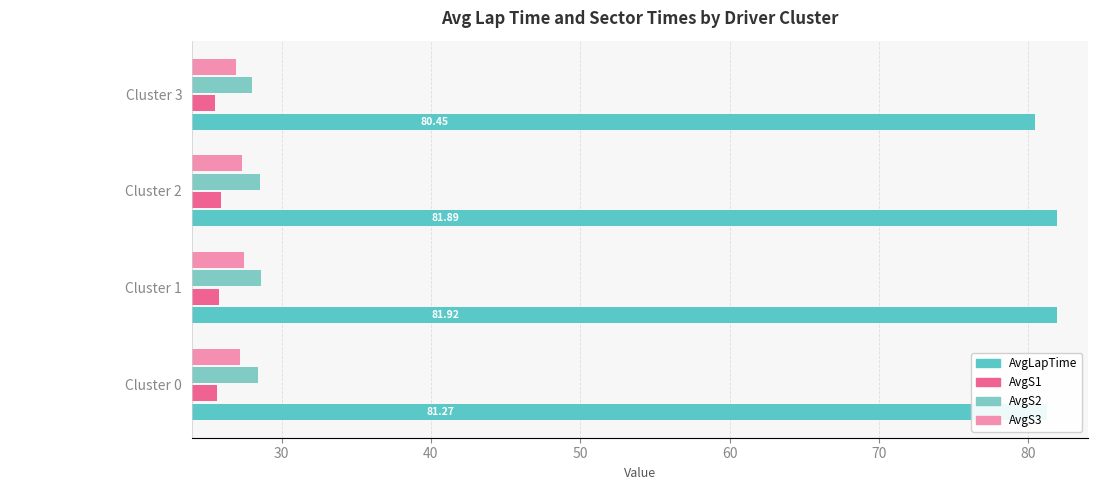

Reading left to right, list all the values displayed in this chart.

AvgLapTime: 81.3	81.9	81.9	80.4
AvgS1: 25.7	25.8	25.9	25.5
AvgS2: 28.4	28.7	28.6	28.0
AvgS3: 27.2	27.5	27.4	26.9